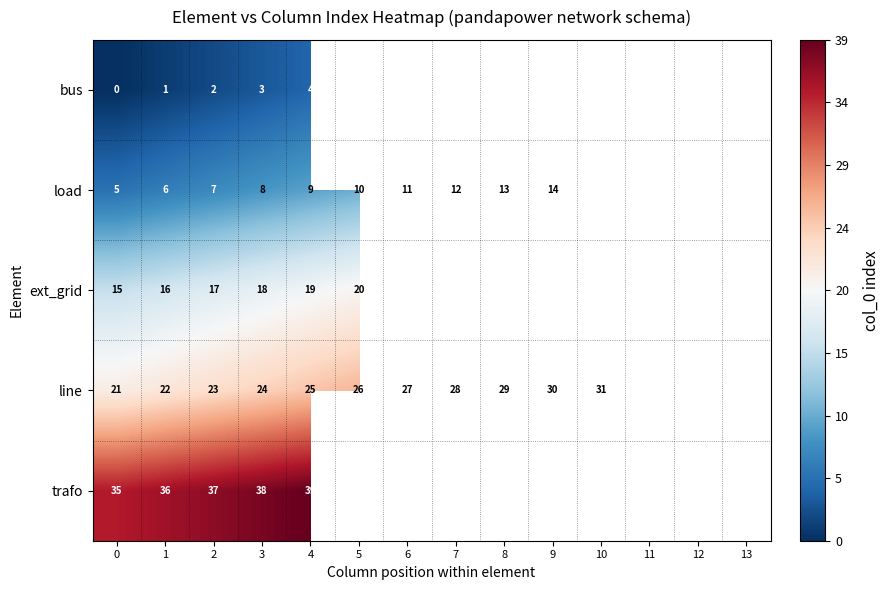

What is the sum of all line values?

385